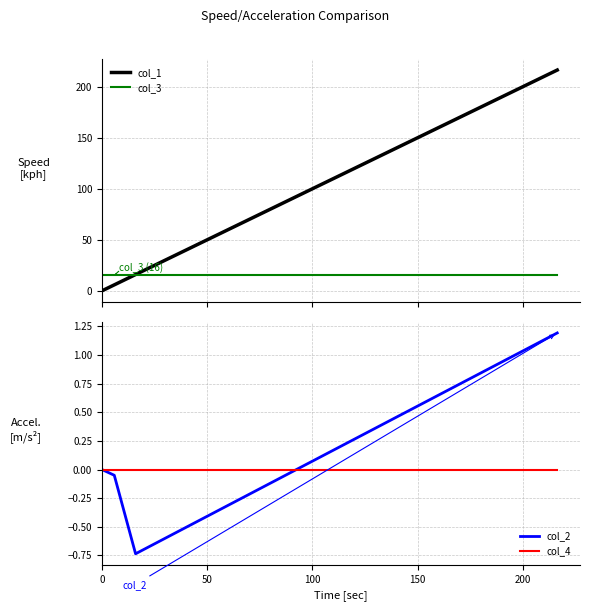

What is the lowest value of the col_3 series?

16.0